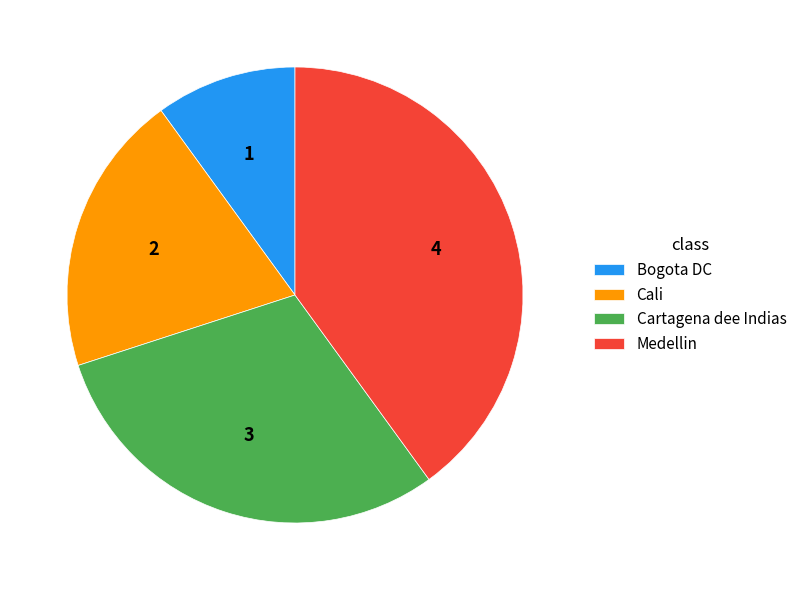

The Medellin slice represents 46% of the pie. True or false?

False